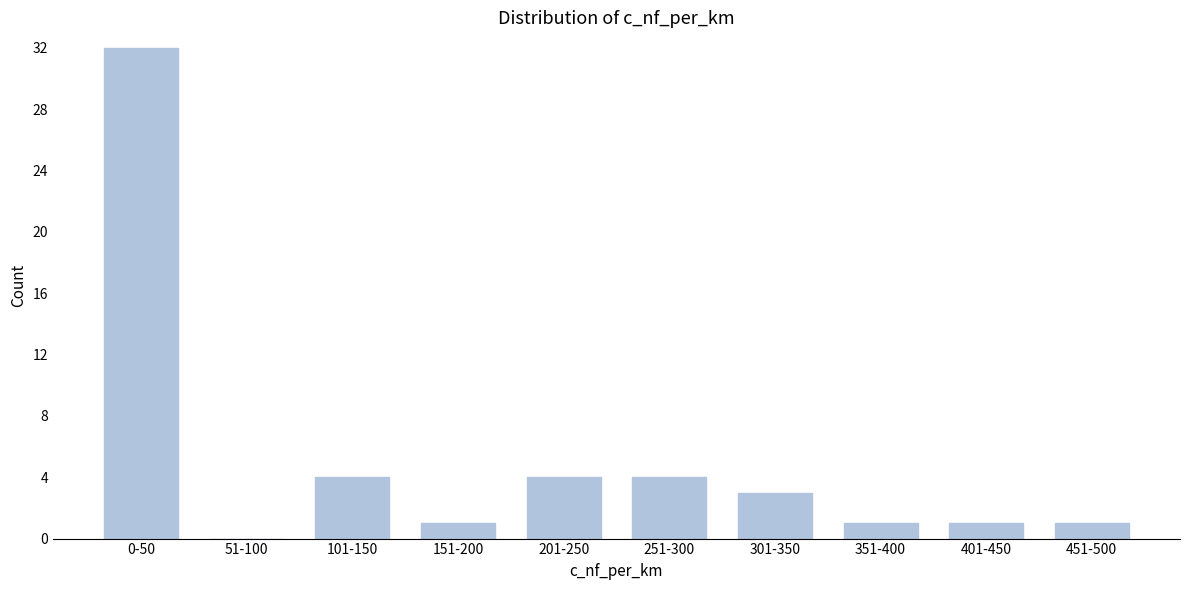

Reading left to right, transcribe all the data shown in this chart.

0-50=32	51-100=0	101-150=4	151-200=1	201-250=4	251-300=4	301-350=3	351-400=1	401-450=1	451-500=1